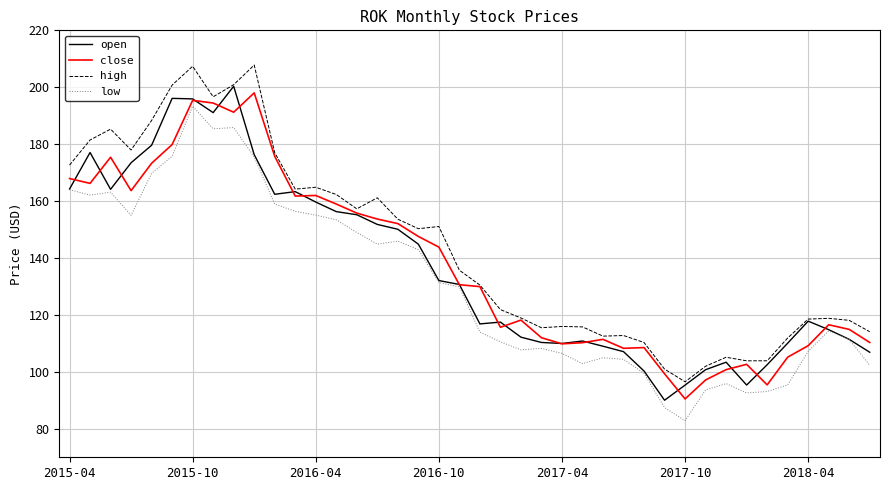

What is the lowest value of the low series?

82.9